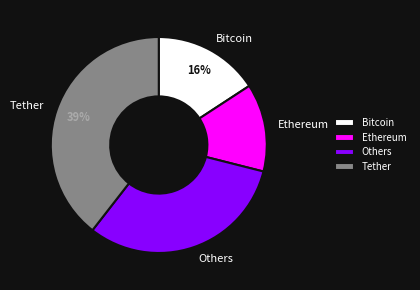

What is the smallest slice in the pie chart?

Ethereum